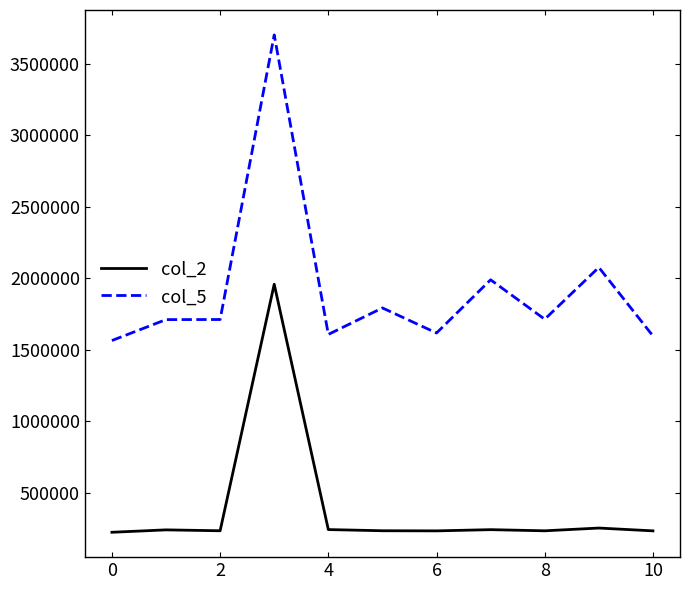

True or false: col_2 has more than 0 points higher than both neighbors.

True